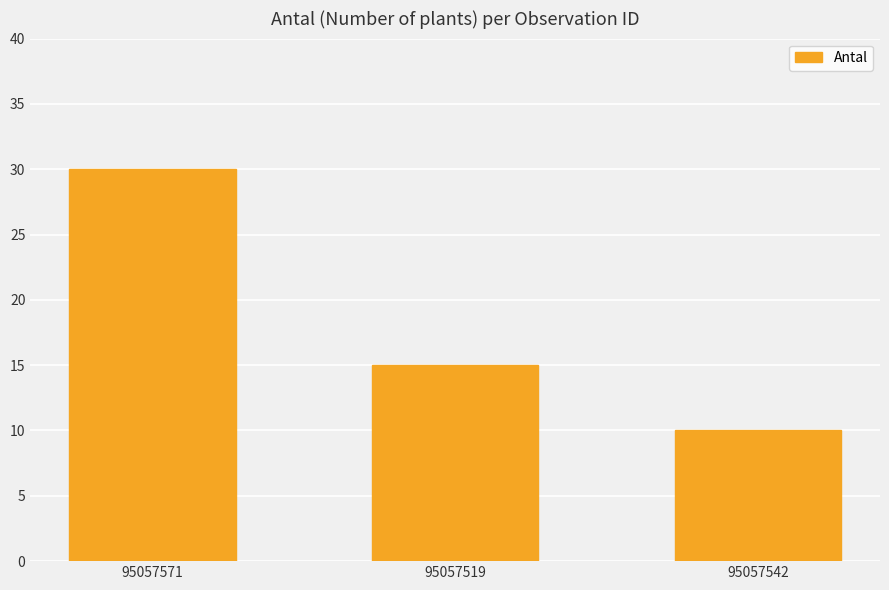

Which label corresponds to the smallest value in the chart?

95057542